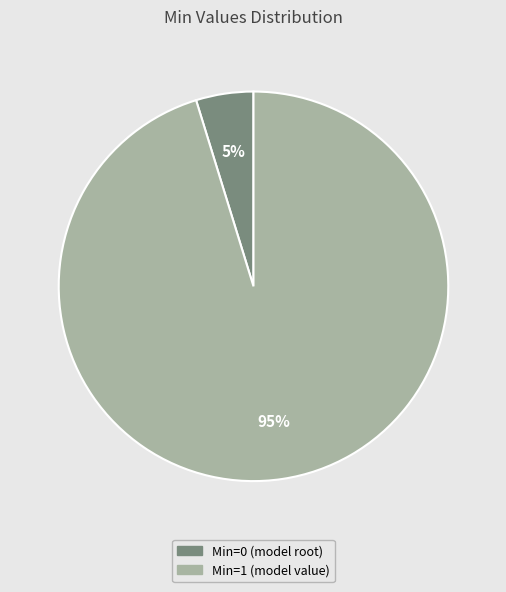

To the nearest percent, what is the difference between the largest and smallest slice percentages?

90%